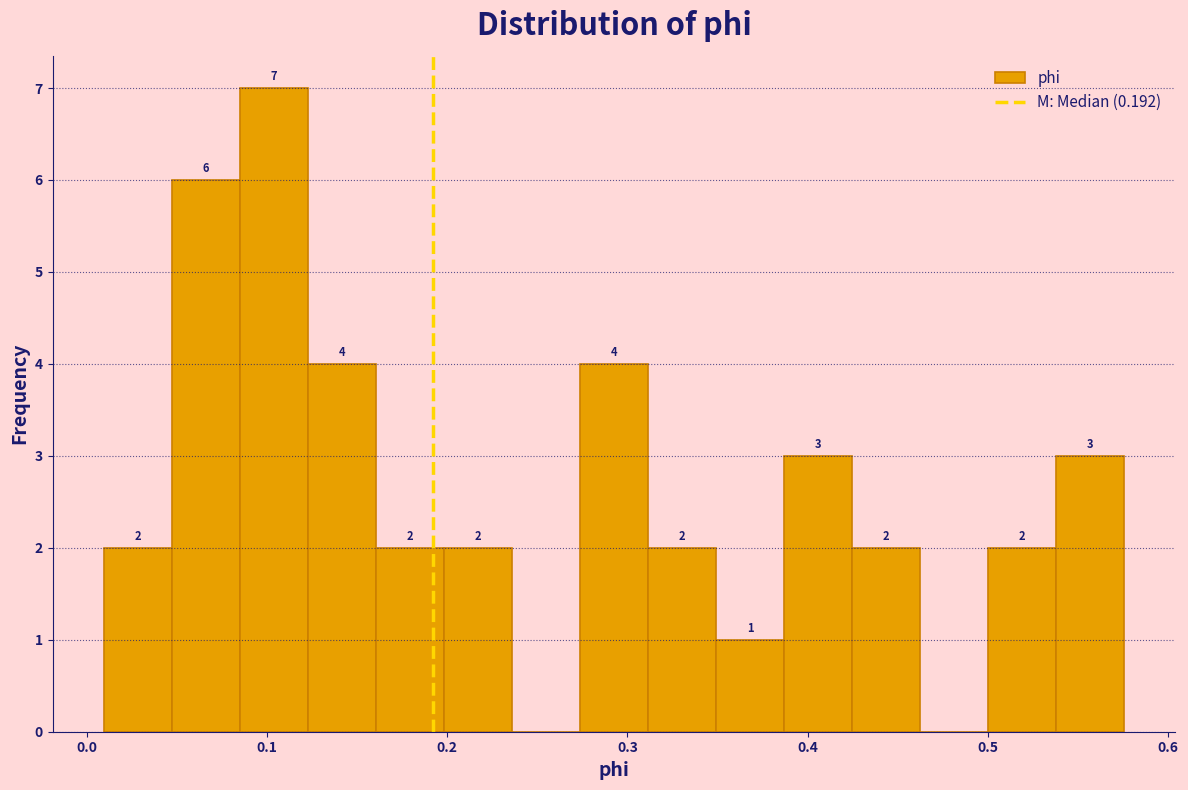

Read against the x-axis, roughly where is the centre of the tallest bar?

0.10